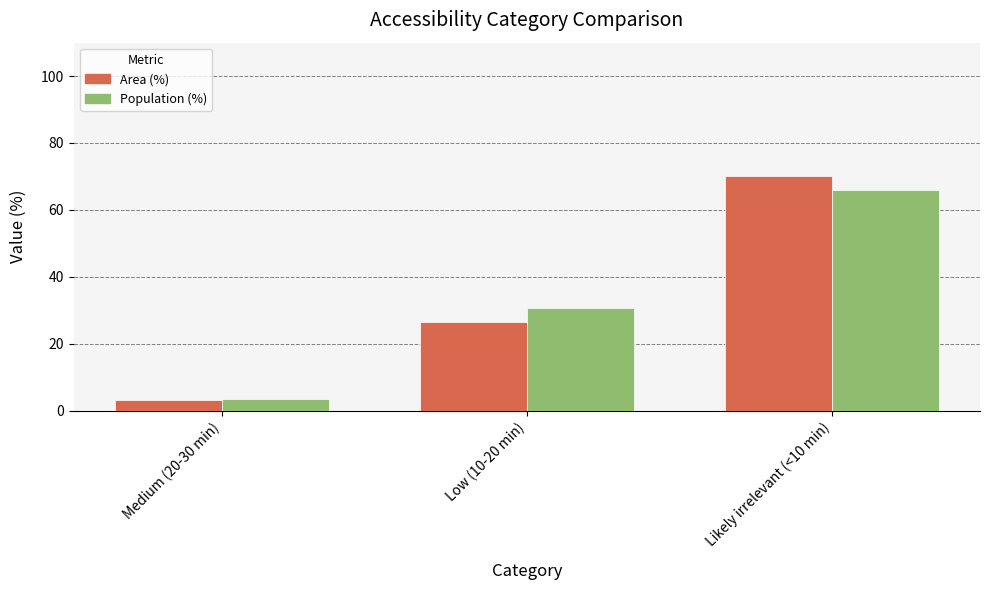

What position from the right is Medium (20-30 min)?

3